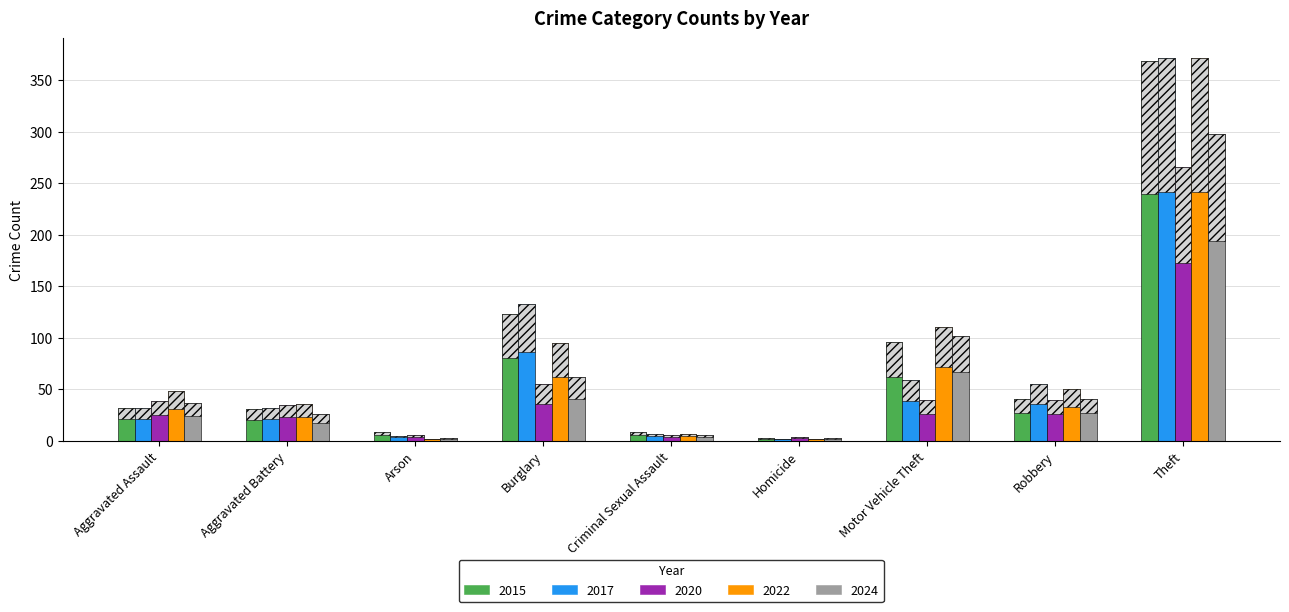

Where is 2017 nearest to the value 65?

Burglary